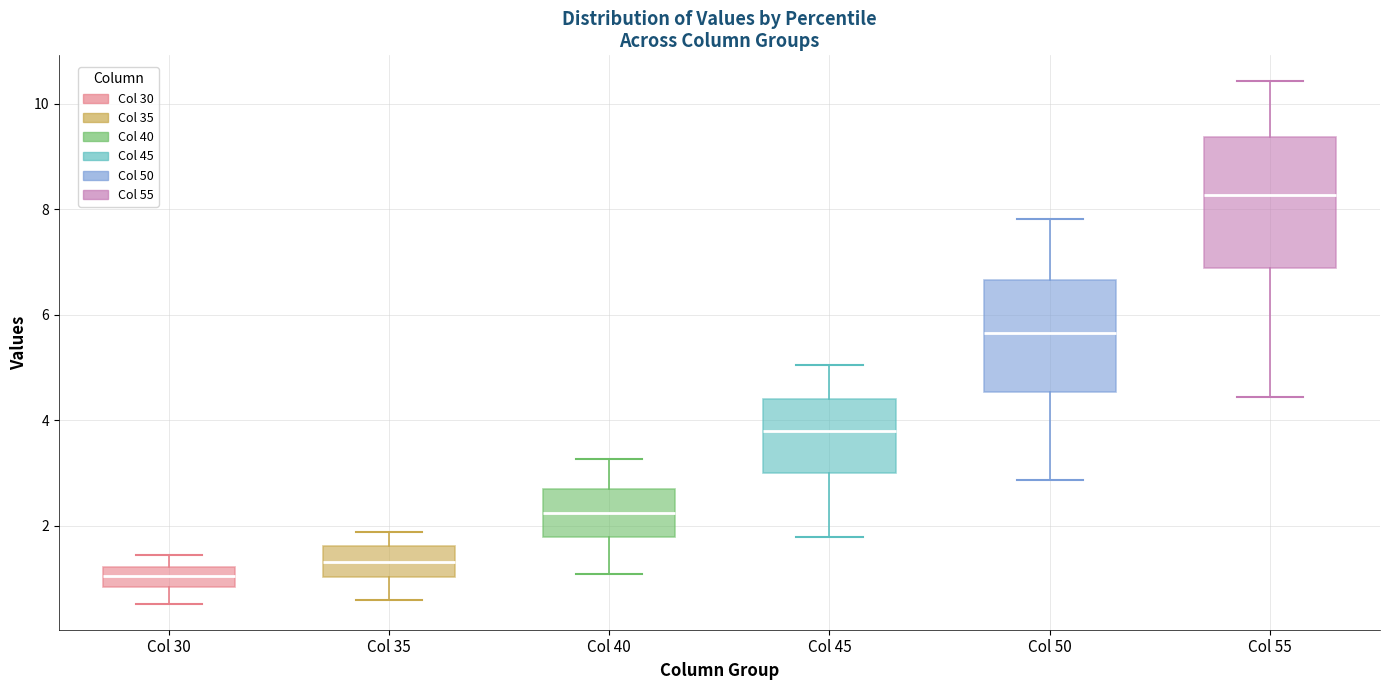

Which box's median line is the highest?

Col 55